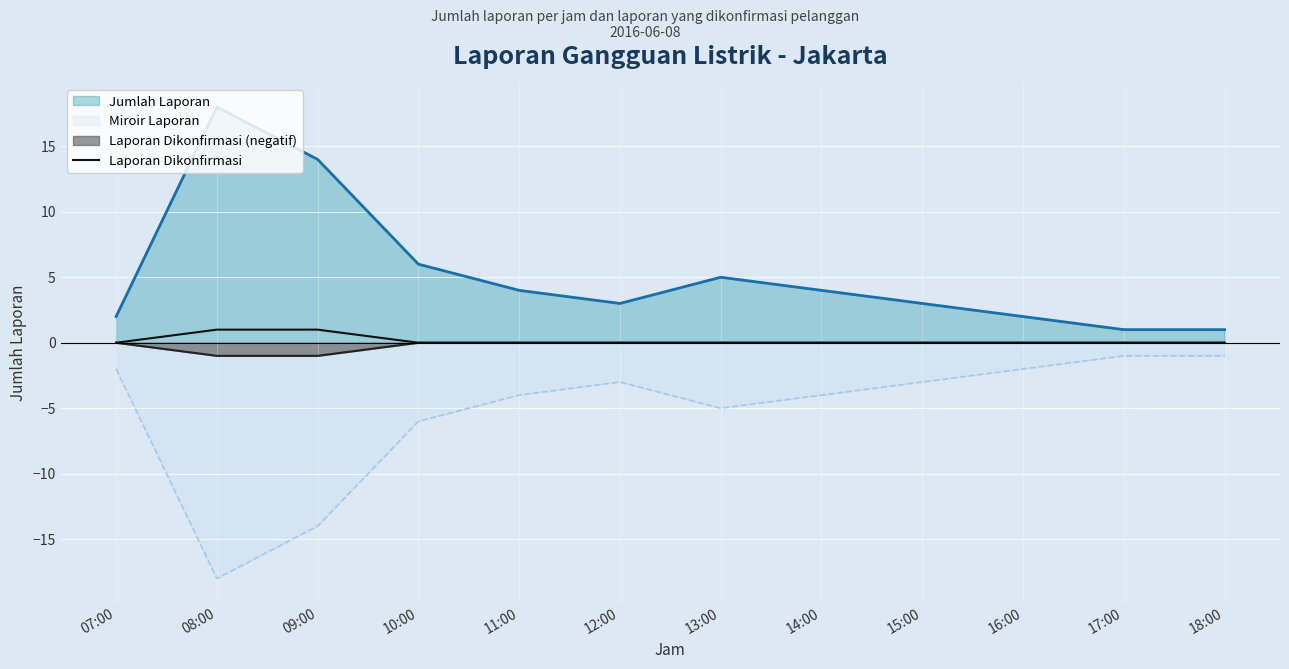

Reading left to right, what are all the values shown in this chart?

0	1	1	0	0	0	0	0	0	0	0	0